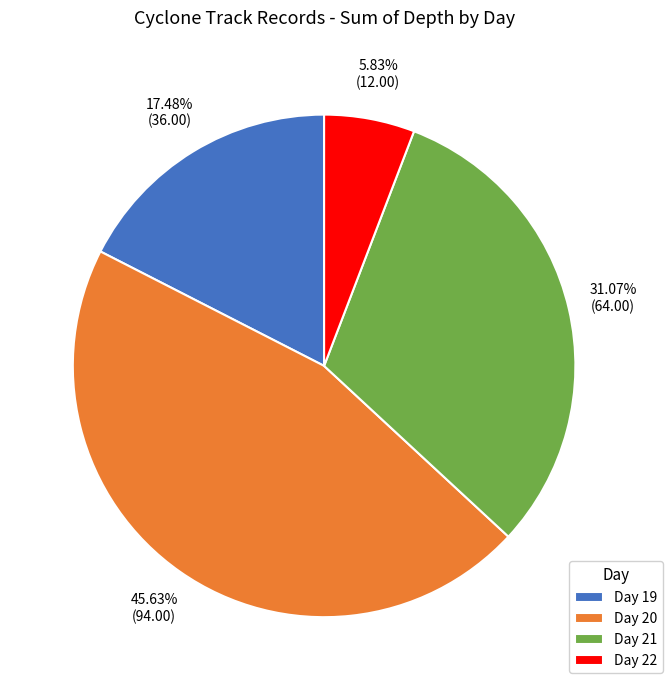

What is the largest slice in the pie chart?

Day 20